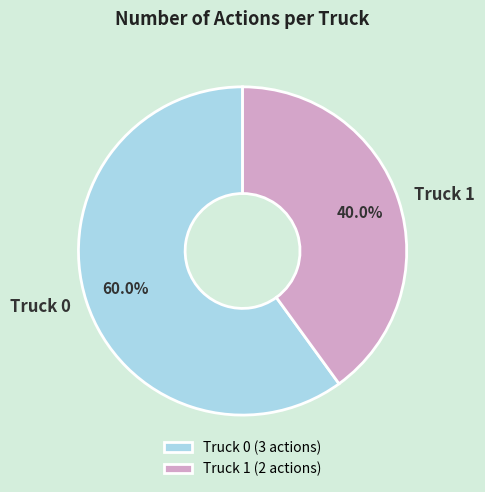

To the nearest percent, what percentage of the pie is Truck 1?

40%